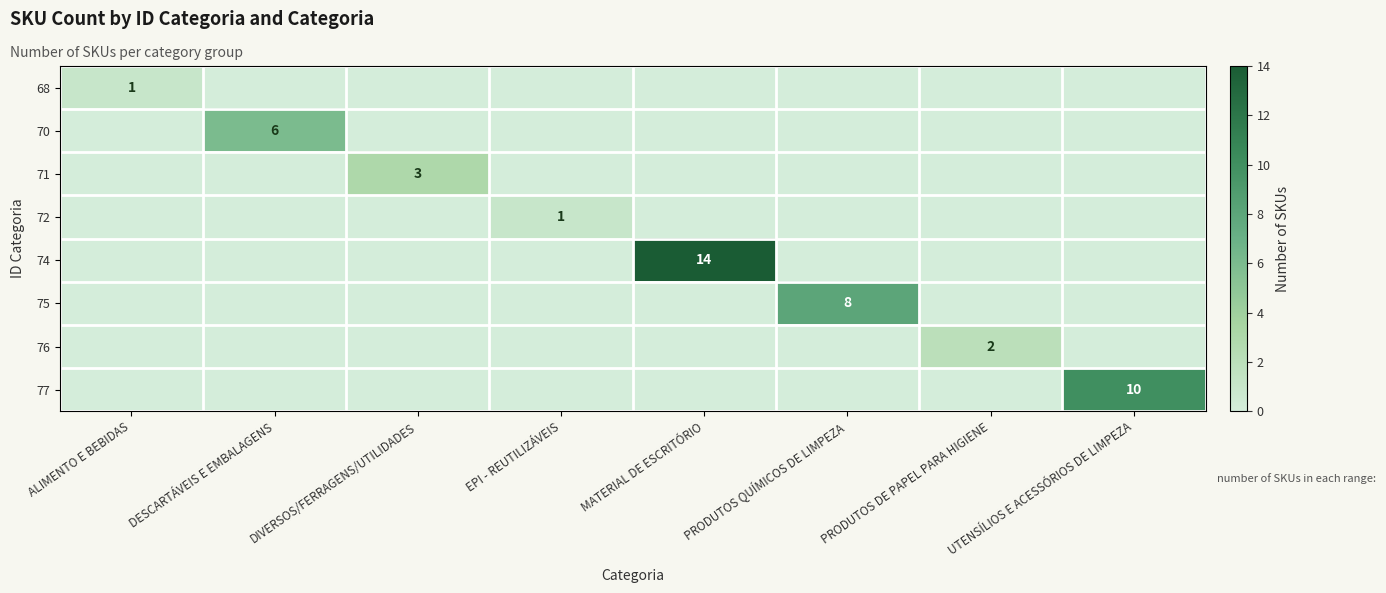

At how many categories does at least one series exceed 7?

3